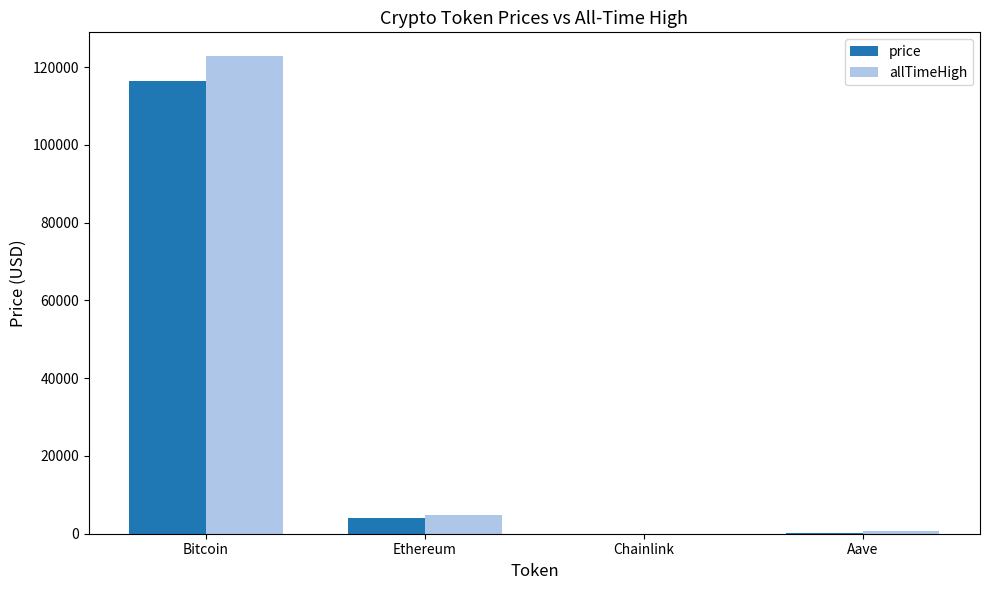

The price series shows 4050.6 at Ethereum. True or false?

True